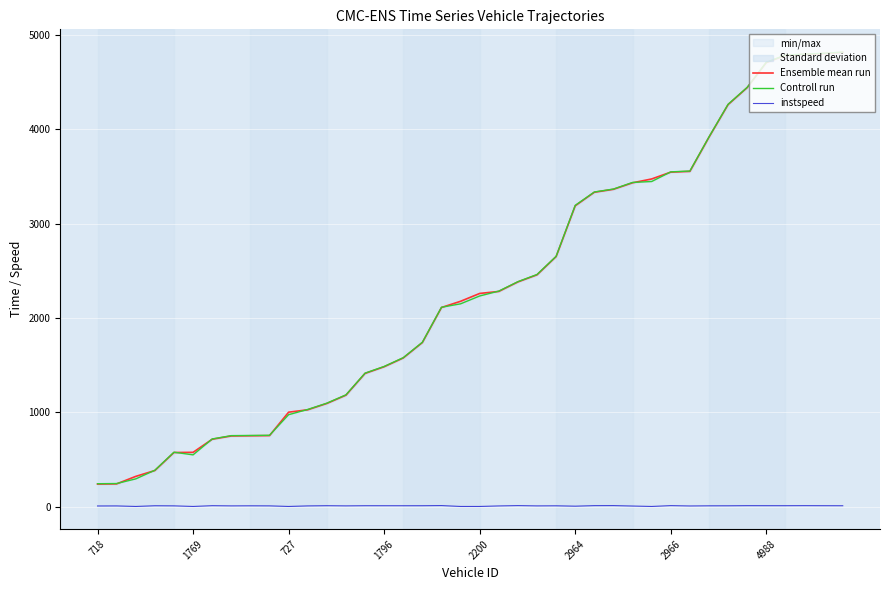

The instspeed series shows 10.1 at 718. True or false?

True